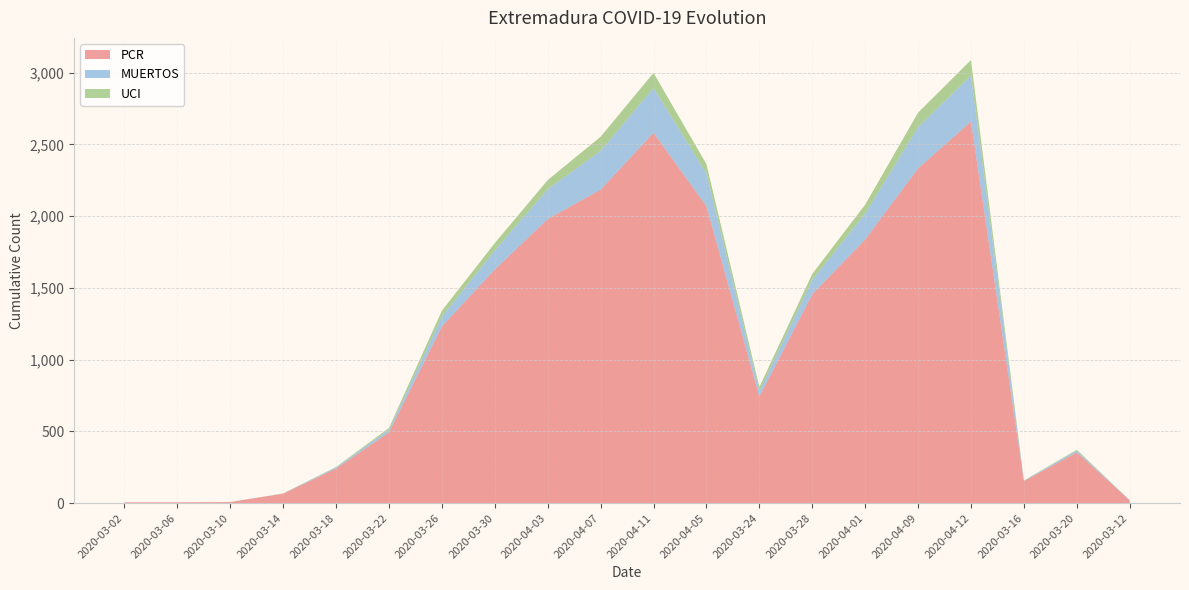

Reading left to right, list all the values displayed in this chart.

PCR: 6	6	8	66	241	493	1231	1628	1979	2184	2580	2068	742	1456	1837	2332	2658	153	354	19
MUERTOS: 0	0	0	1	8	18	69	133	208	271	312	228	39	100	181	288	321	3	12	1
UCI: 0	0	0	1	3	13	41	51	64	98	106	66	28	41	62	101	108	2	6	1